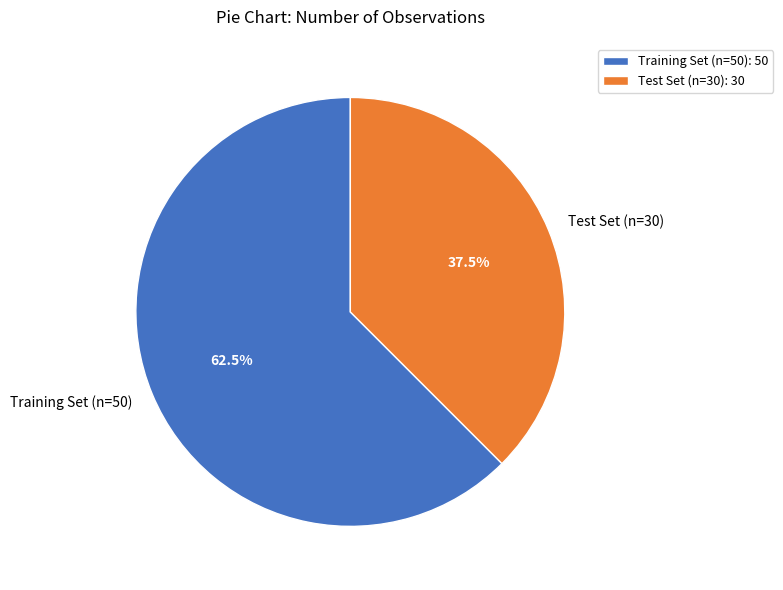

Count the number of slices in the pie.

2